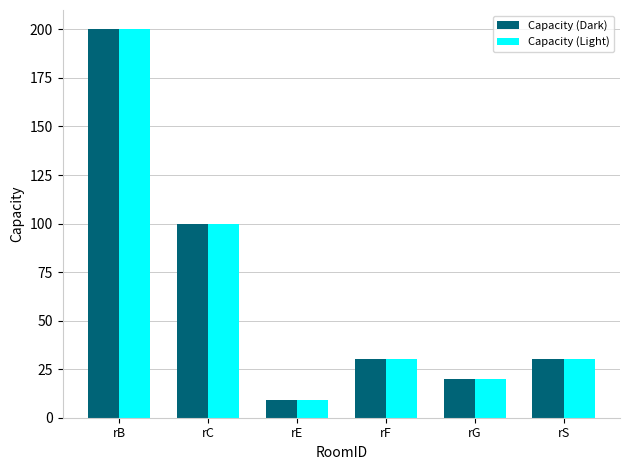

At how many categories does at least one series exceed 16?

5